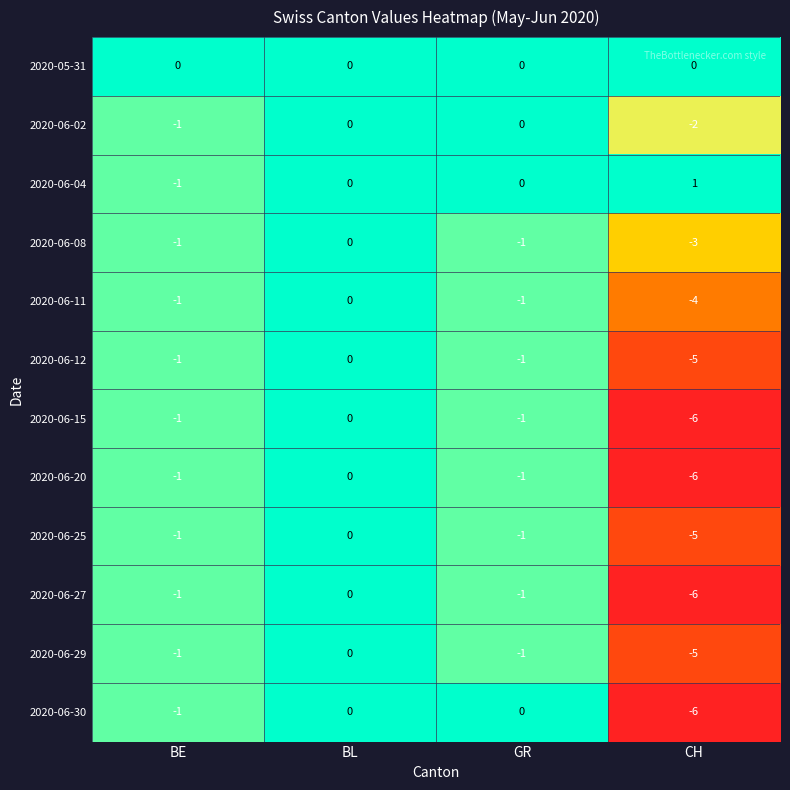

Where is 2020-06-11 nearest to the value -2?

BE